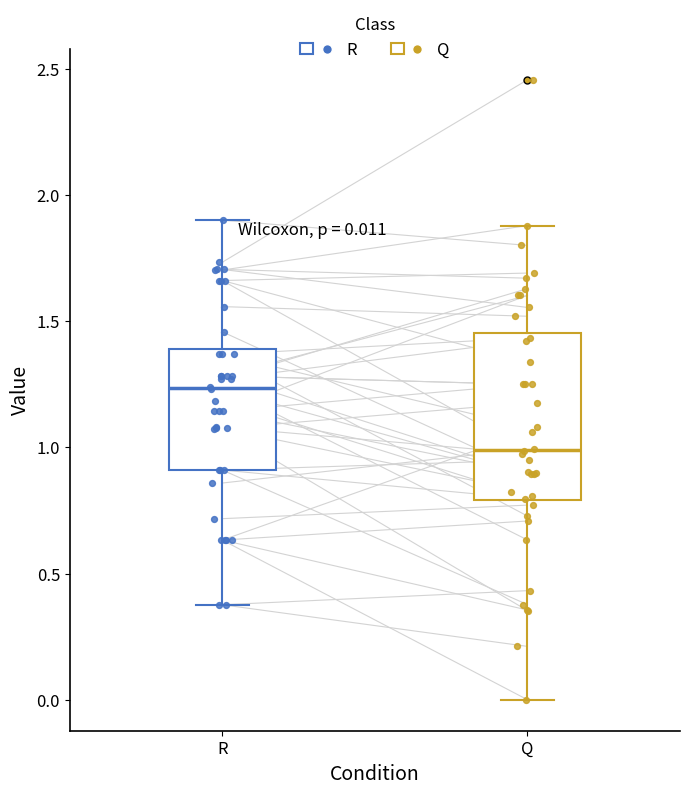

Which box has the highest median line?

R